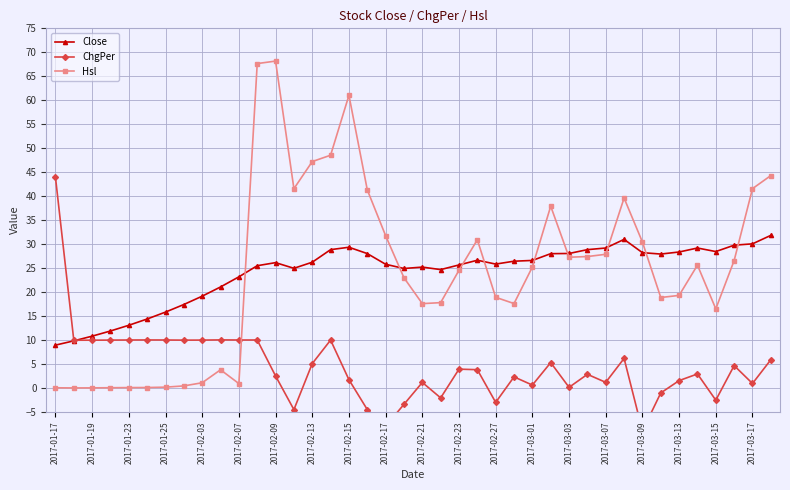

The value of Close at 2017-01-25 is 15.8. True or false?

True